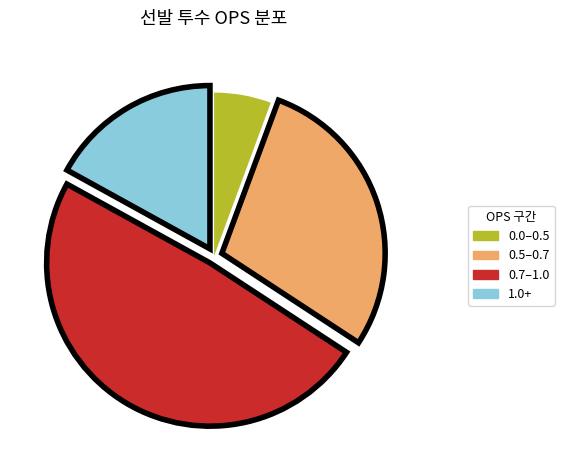

Is the sum of 1.0+ and 0.5–0.7 greater than half?

No